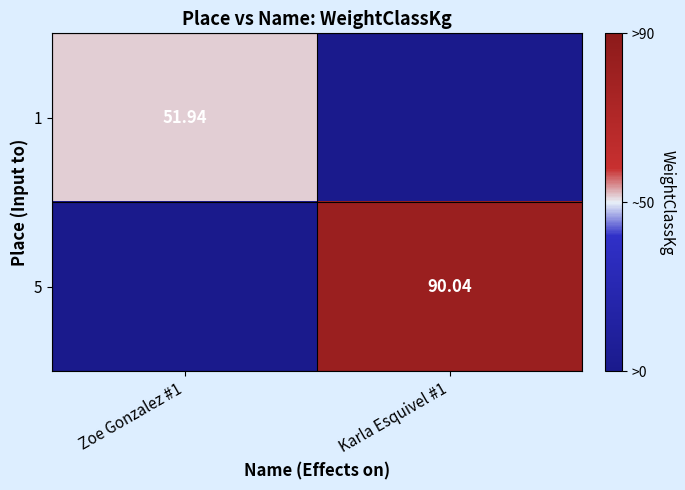

The value of 1 at Karla Esquivel #1 is 36.3. True or false?

False